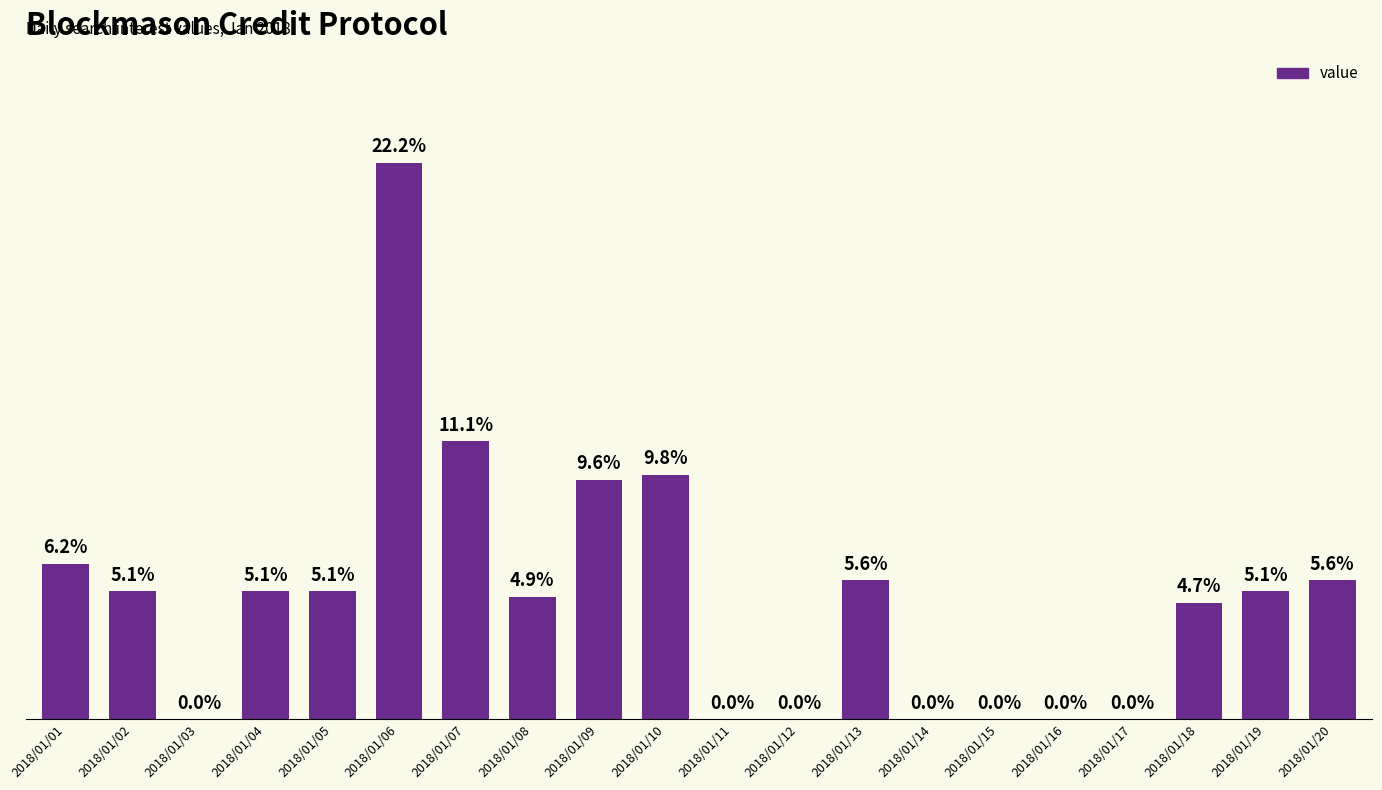

True or false: the data shows 17 at 2018/01/07.

False